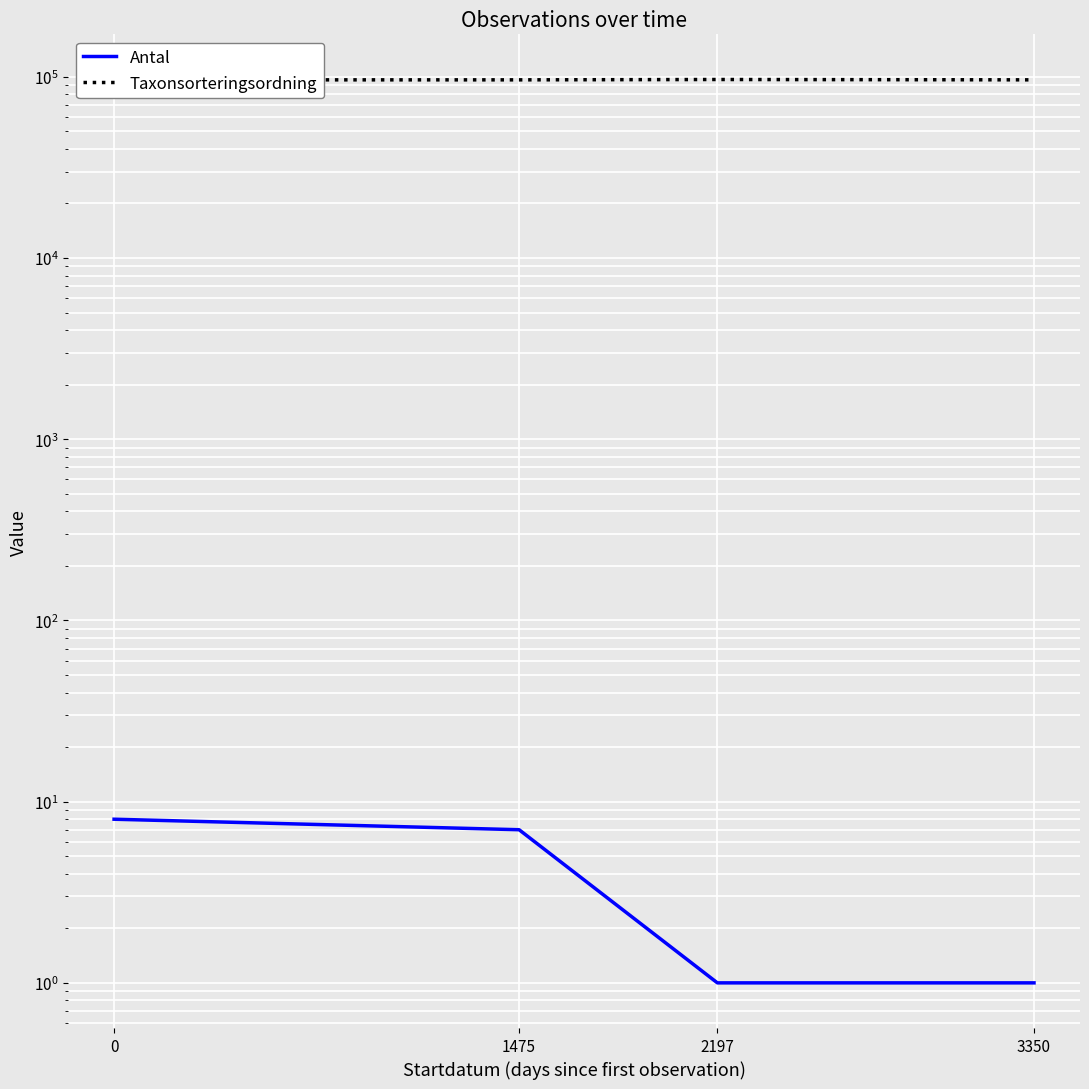

How many values in the Antal series exceed 7?

1